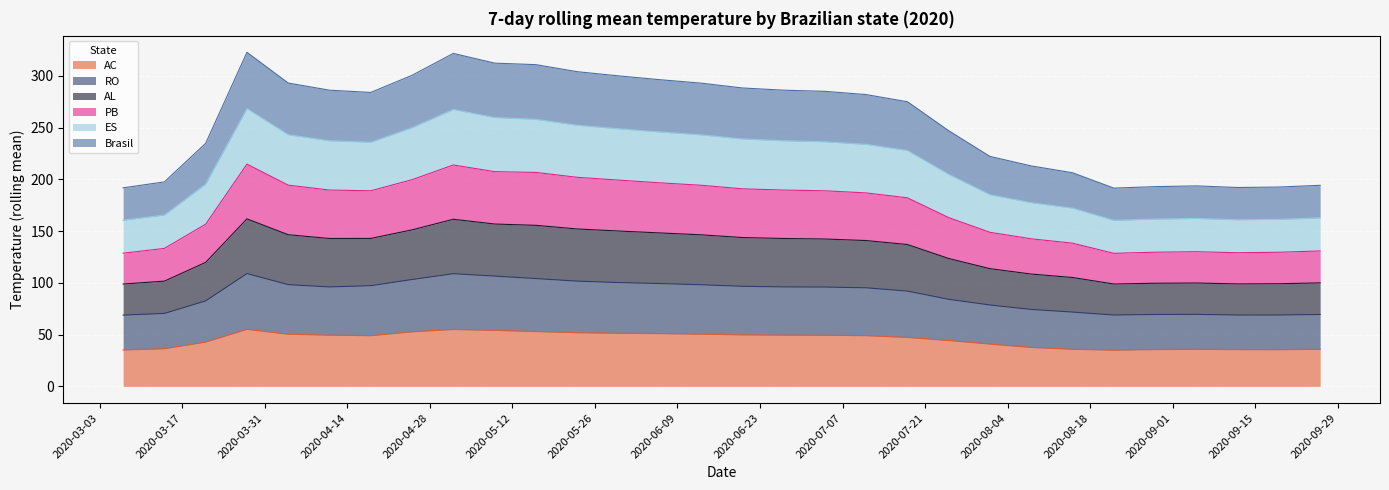

True or false: Brasil and PB cross at least once.

False